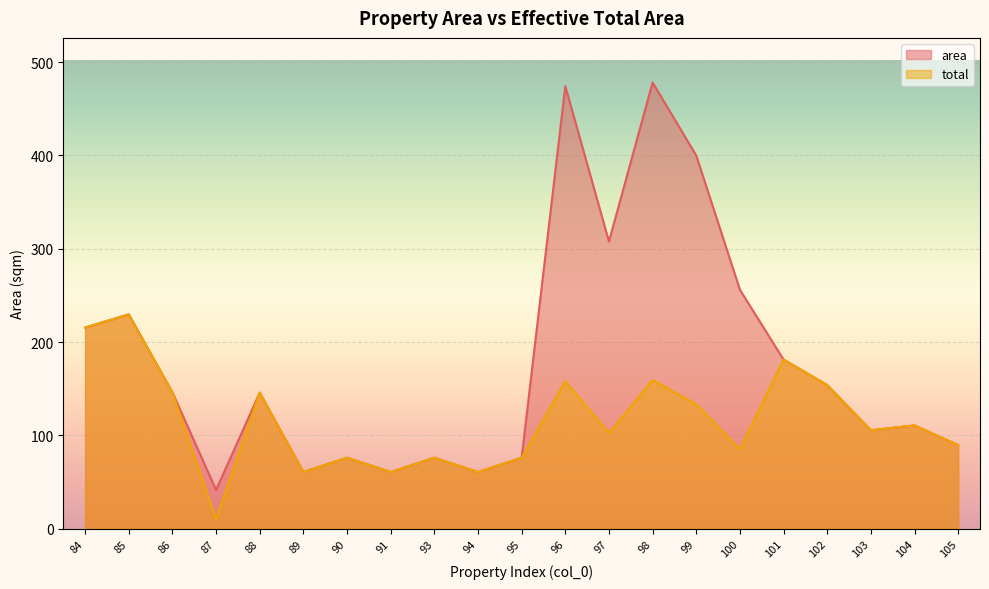

Rank the categories by total value from highest to lowest.

85, 84, 101, 98, 96, 102, 86, 88, 99, 104, 103, 97, 105, 100, 90, 93, 95, 89, 91, 94, 87